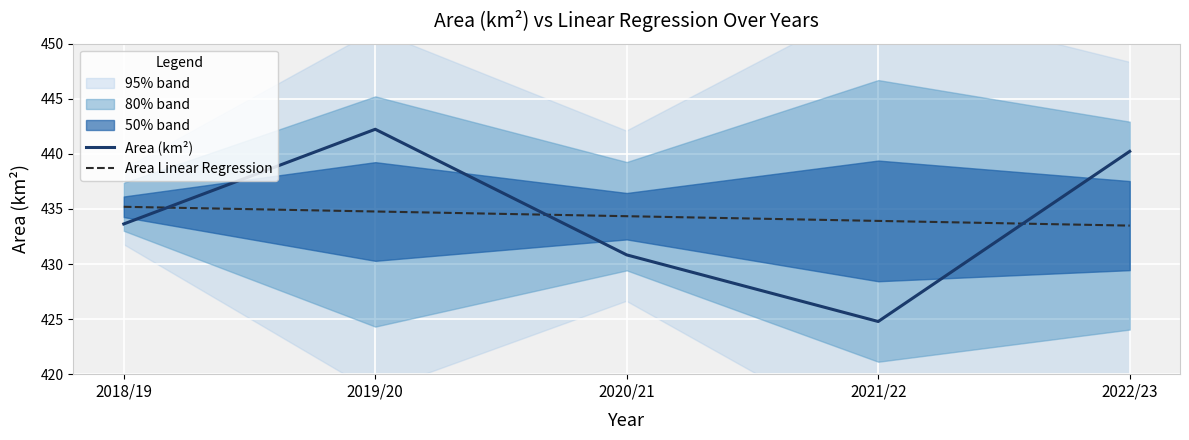

What is the difference between the second highest and second lowest values in the Area Linear Regression series?

0.9